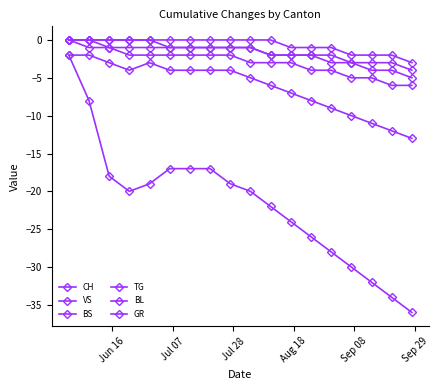

Is this an area chart (filled region under the line)?

No